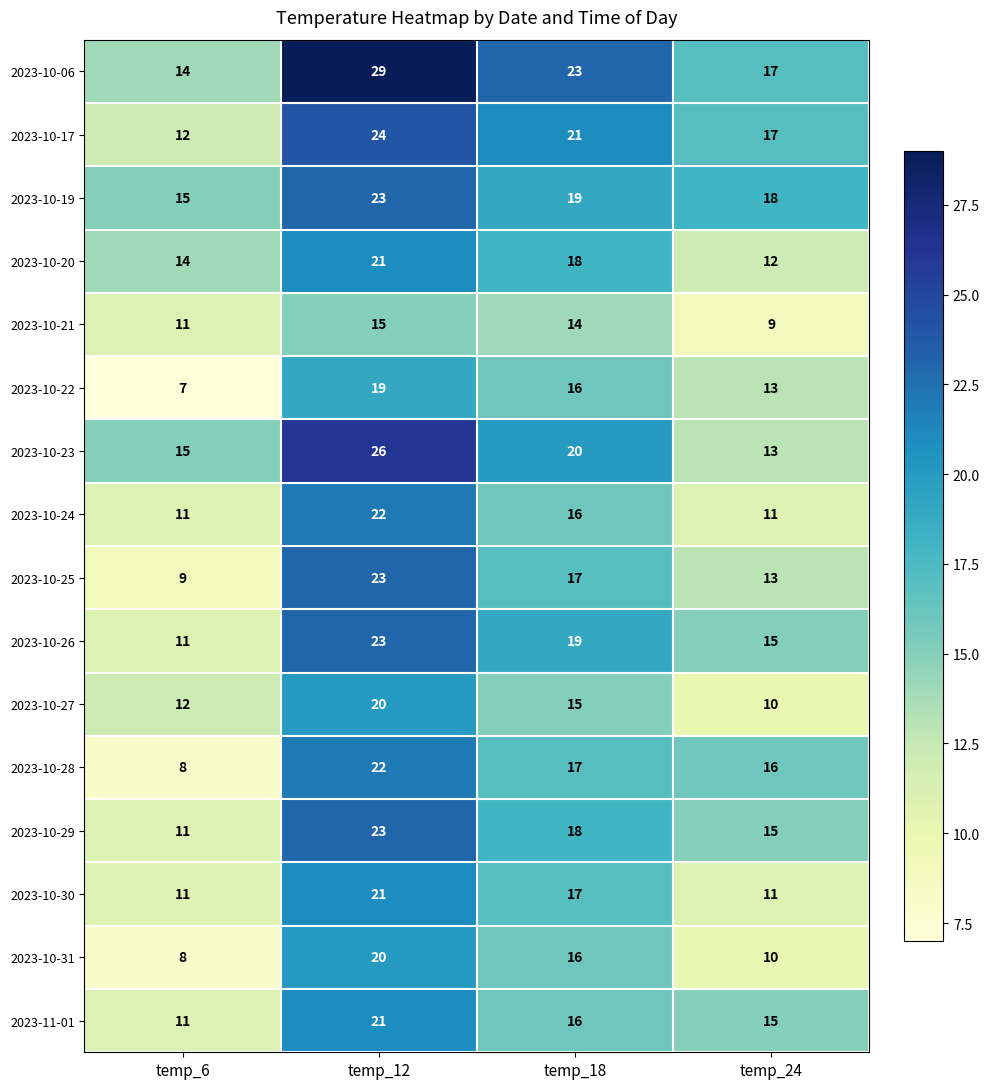

What is the maximum value for 2023-11-01?

21